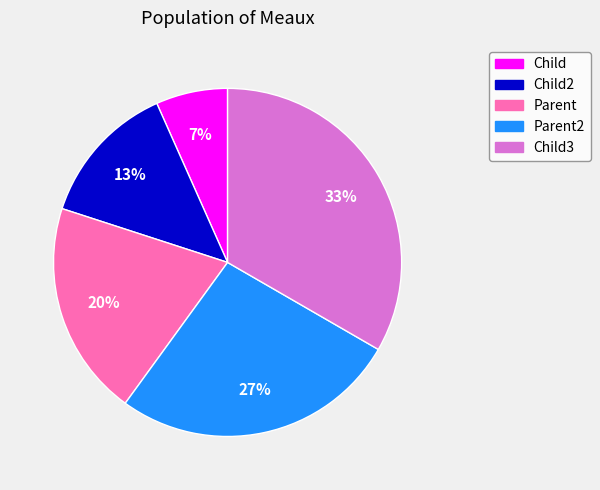

Is Child2 the majority of the pie?

No